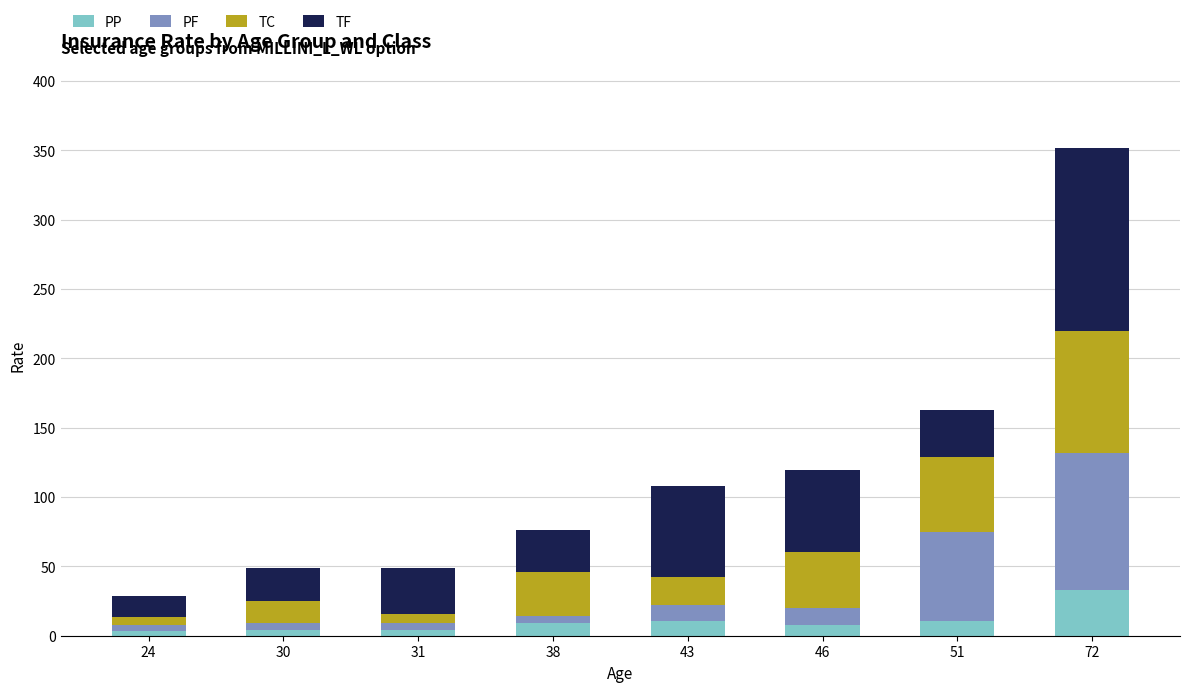

At which category is the sum across all series the highest?

72